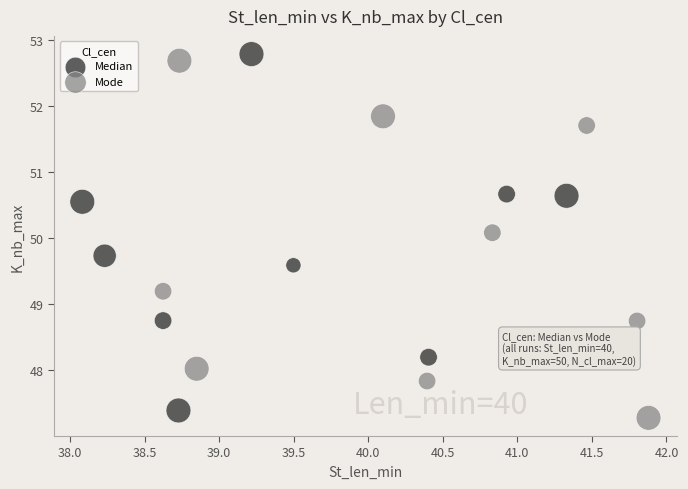

What are all the series names shown in the legend?

Median, Mode